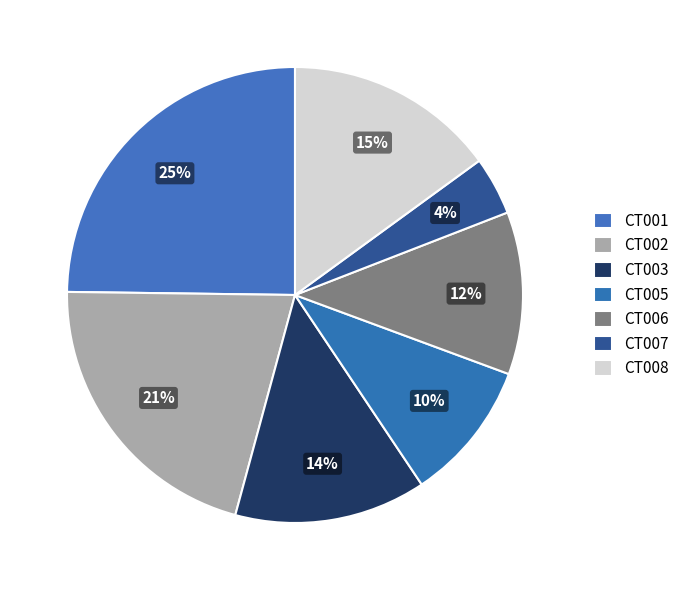

To the nearest percent, what is the combined percentage of CT005 and CT006?

22%